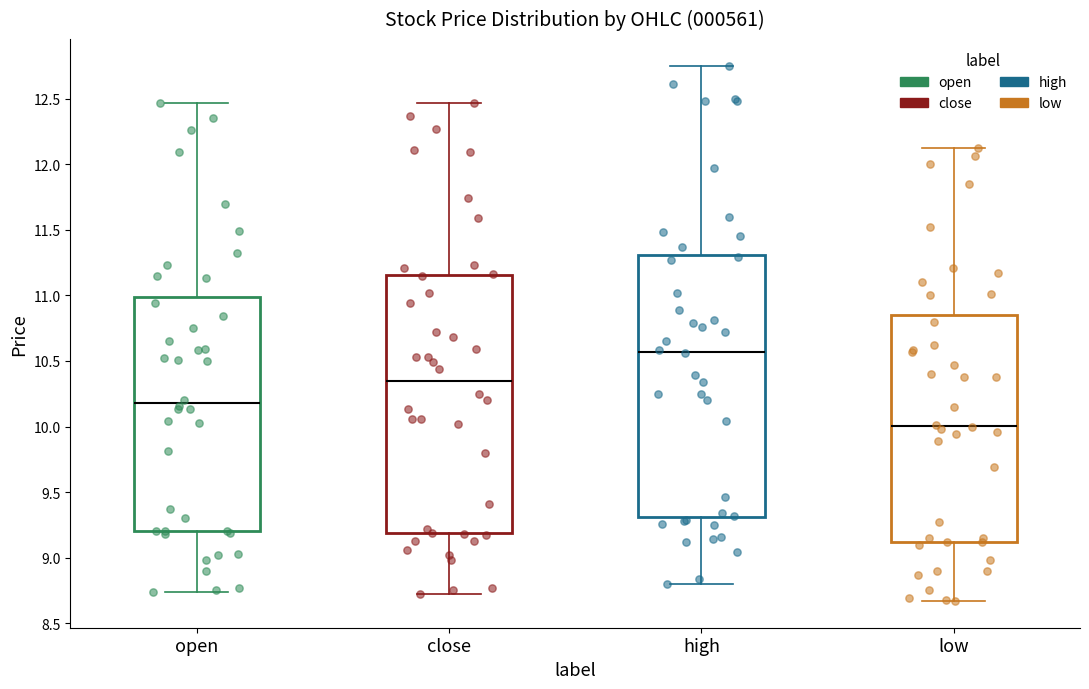

Reading left to right, read every box against the y-axis: the position of its median line, the range the box covers, and the ends of its whiskers. The values are not printed on the chart, so give them approximately, as read against the axis.

open: median 10.20, box 9.20 to 11.00, whiskers 8.75 to 12.45
close: median 10.35, box 9.20 to 11.15, whiskers 8.70 to 12.45
high: median 10.55, box 9.30 to 11.30, whiskers 8.80 to 12.75
low: median 10.00, box 9.10 to 10.85, whiskers 8.65 to 12.10